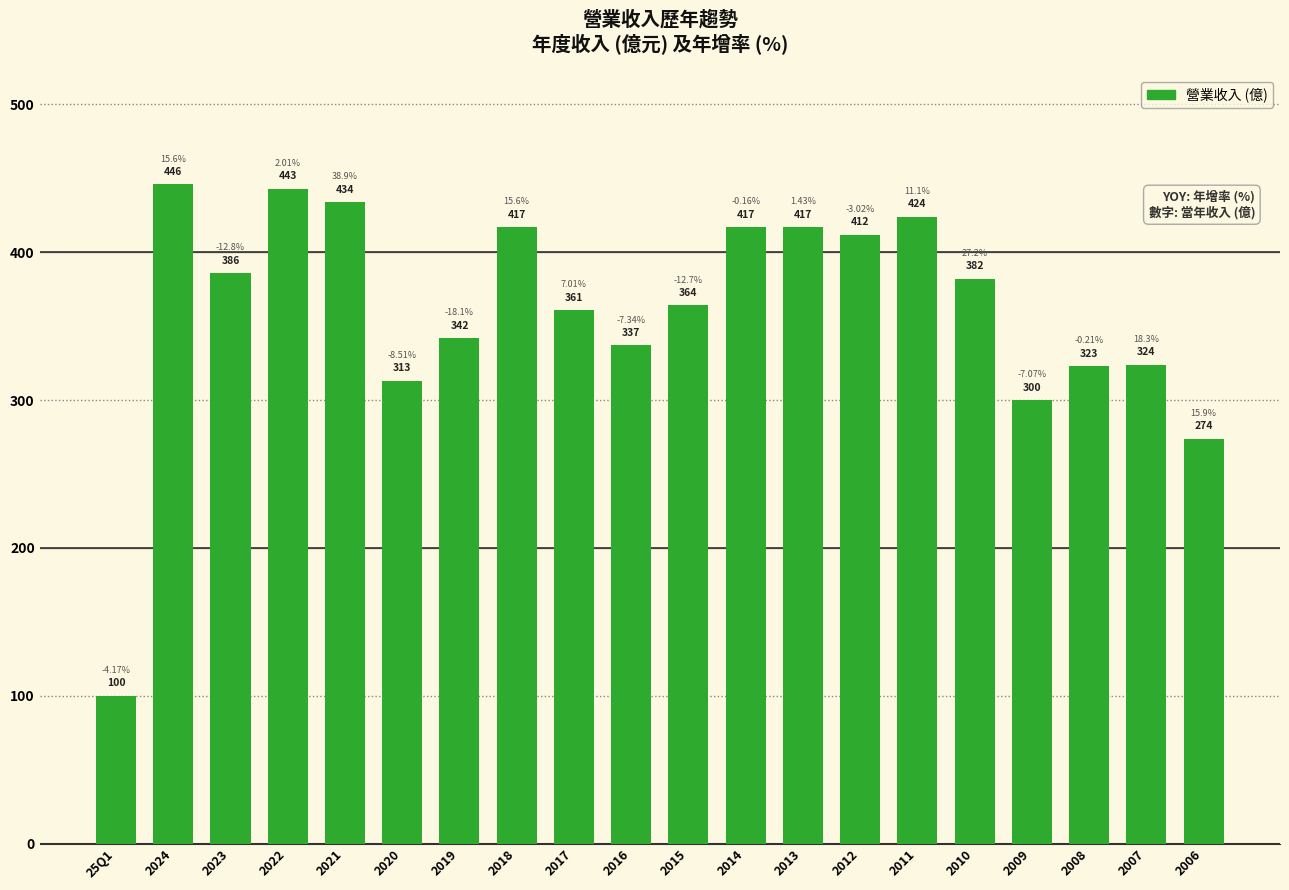

Reading left to right, list all the values displayed in this chart.

100	446	386	443	434	313	342	417	361	337	364	417	417	412	424	382	300	323	324	274